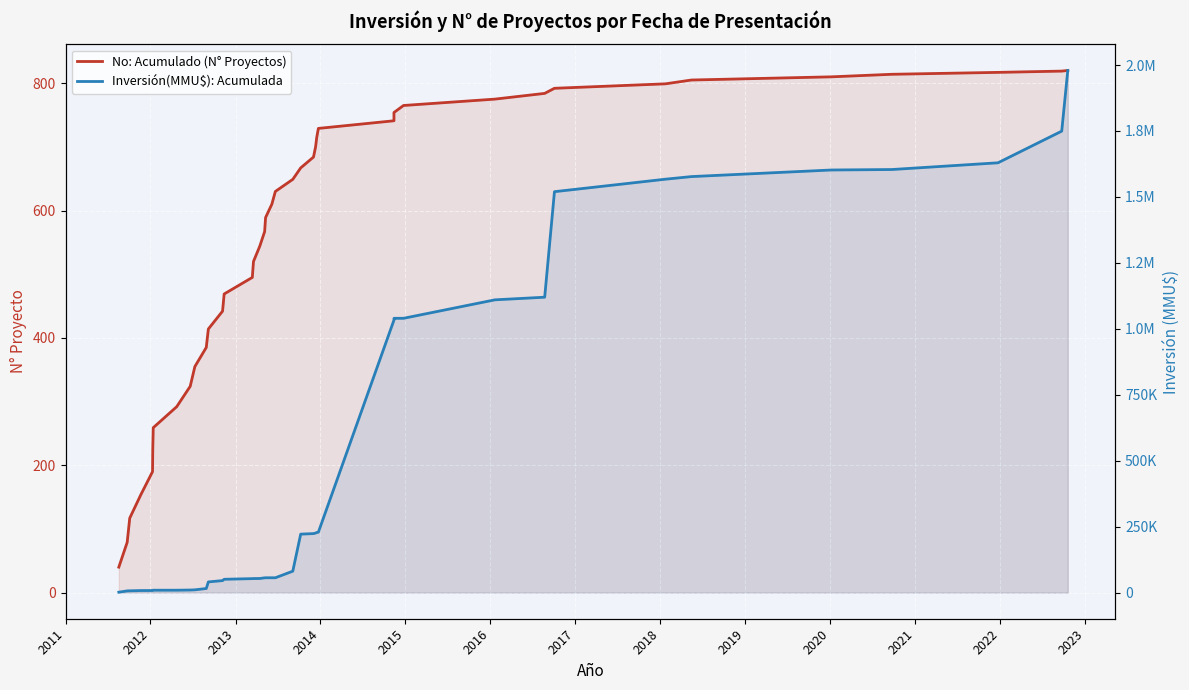

Is the value of No: Acumulado (N° Proyectos) at 2019 greater than the value of Inversión(MMU$): Acumulada at 17?

No